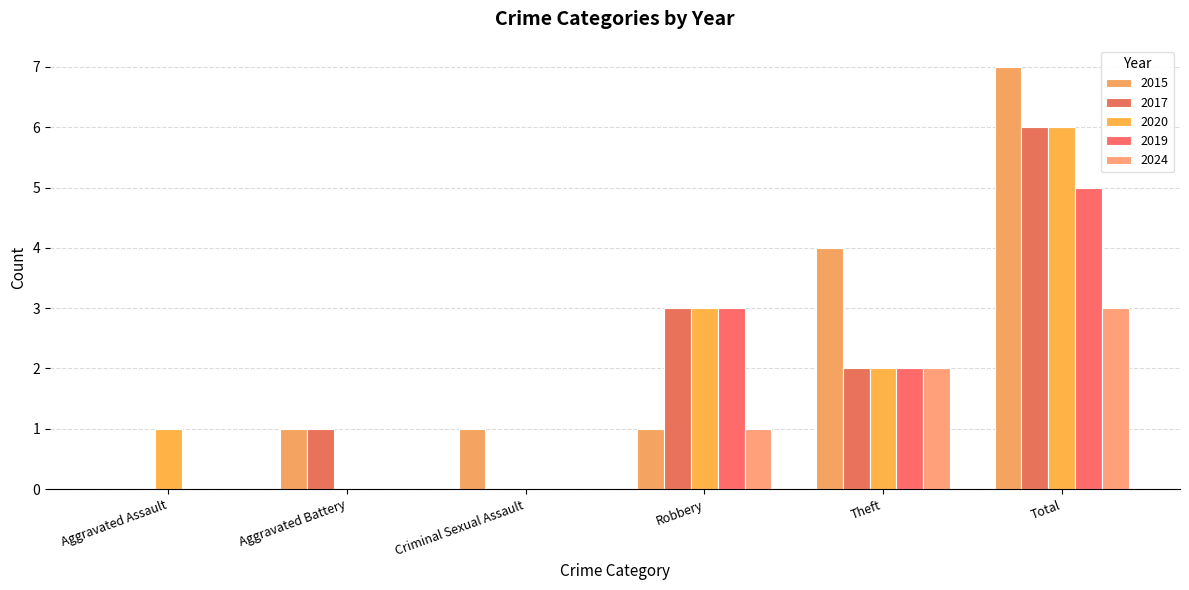

The 2017 series shows 3 at Total. True or false?

False